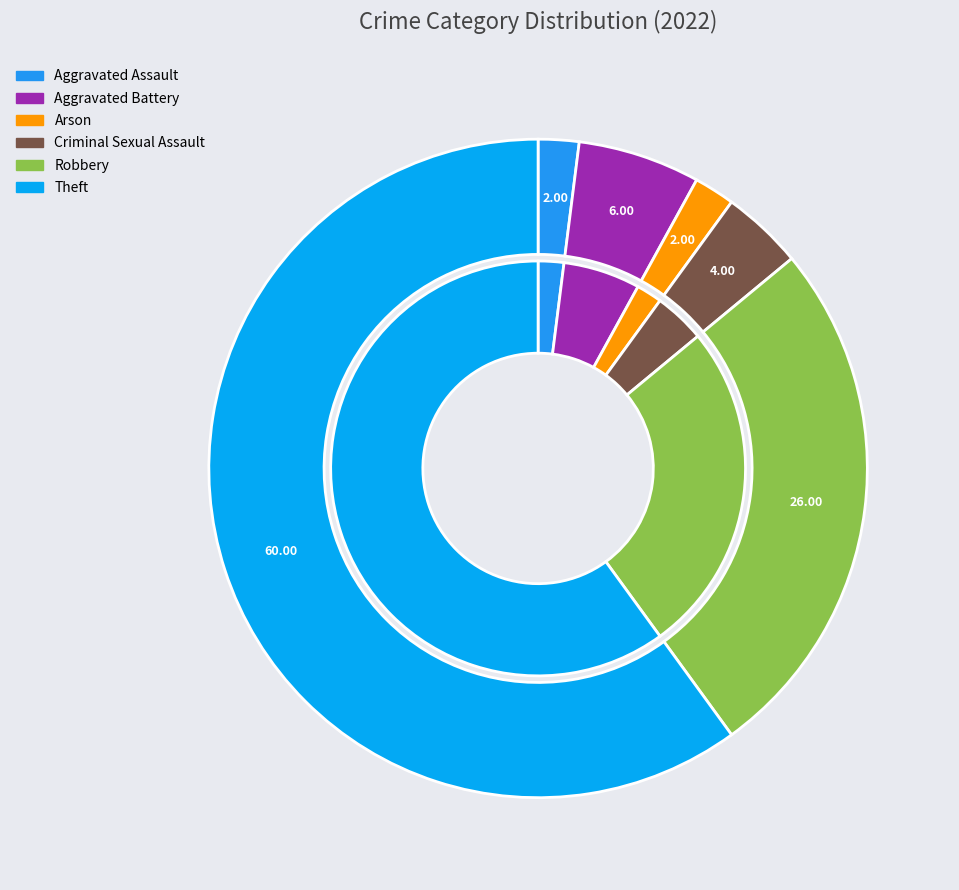

Which slice is the largest?

Theft